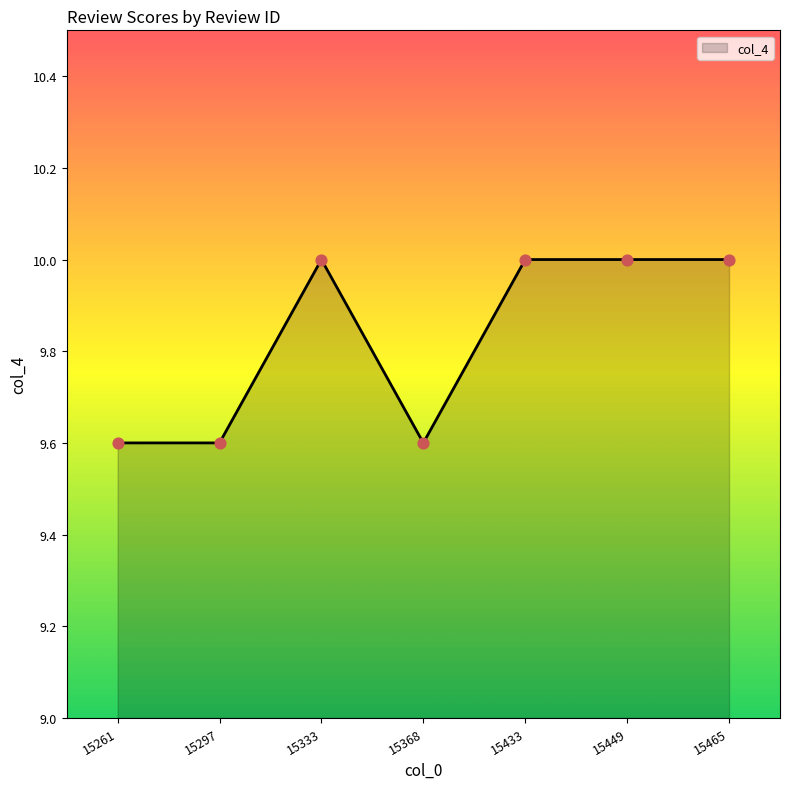

Between 15297 and 15465, which is larger?

15465